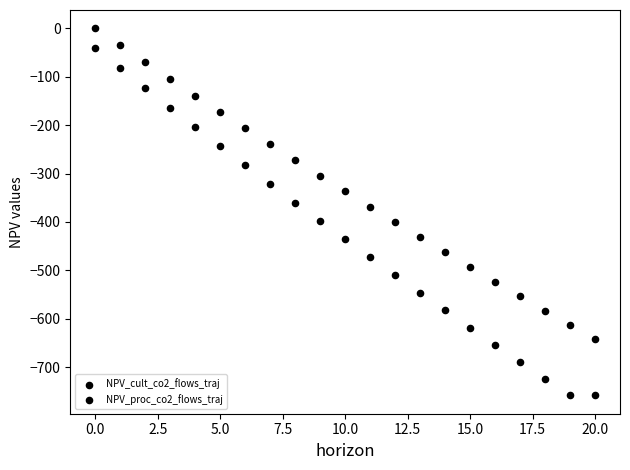

Count the number of points in this scatter plot.

42